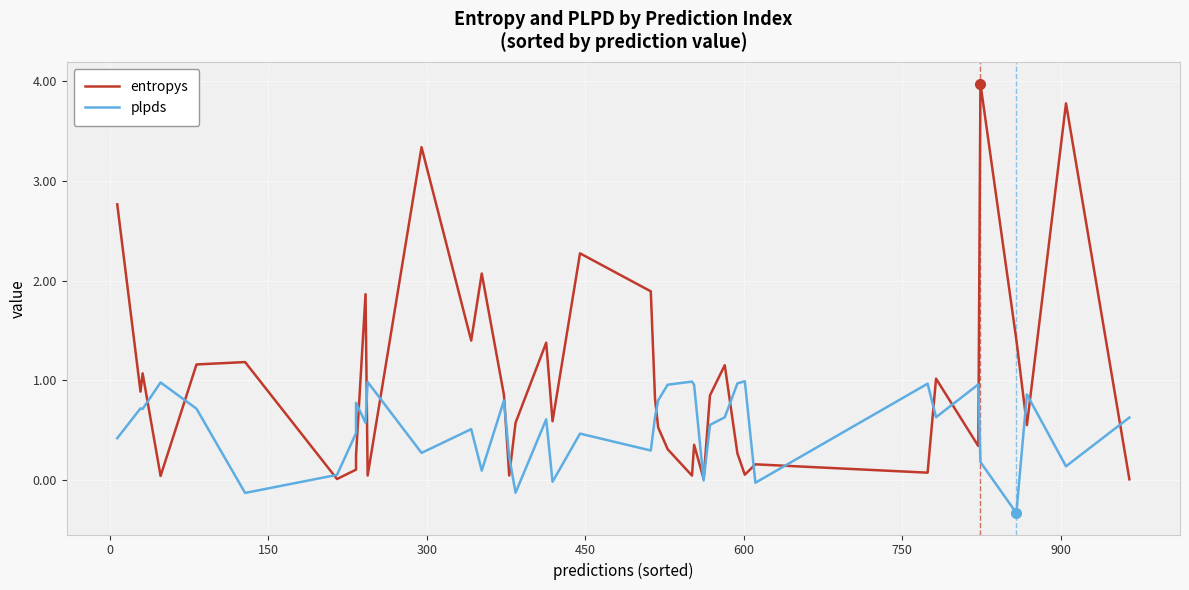

Is it true that plpds equals 0.5 at 24?

False